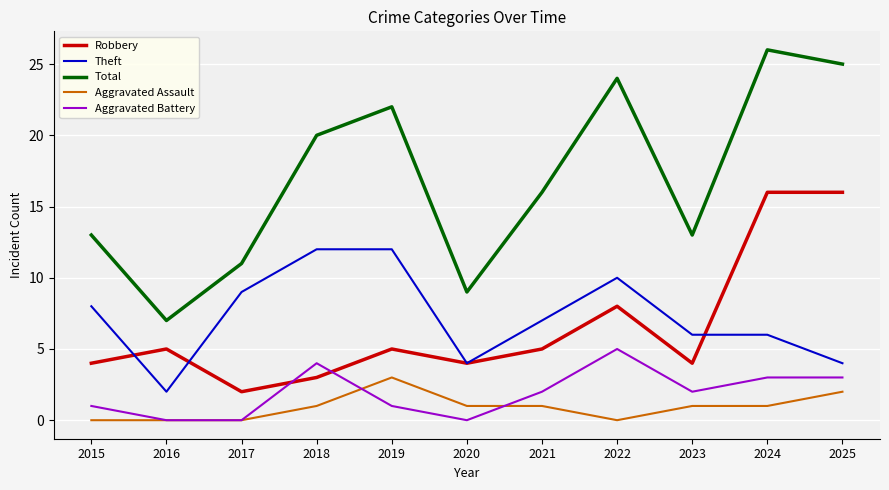

Reading right to left, transcribe all the data shown in this chart.

Robbery: 2025=16	2024=16	2023=4	2022=8	2021=5	2020=4	2019=5	2018=3	2017=2	2016=5	2015=4
Theft: 2025=4	2024=6	2023=6	2022=10	2021=7	2020=4	2019=12	2018=12	2017=9	2016=2	2015=8
Total: 2025=25	2024=26	2023=13	2022=24	2021=16	2020=9	2019=22	2018=20	2017=11	2016=7	2015=13
Aggravated Assault: 2025=2	2024=1	2023=1	2022=0	2021=1	2020=1	2019=3	2018=1	2017=0	2016=0	2015=0
Aggravated Battery: 2025=3	2024=3	2023=2	2022=5	2021=2	2020=0	2019=1	2018=4	2017=0	2016=0	2015=1